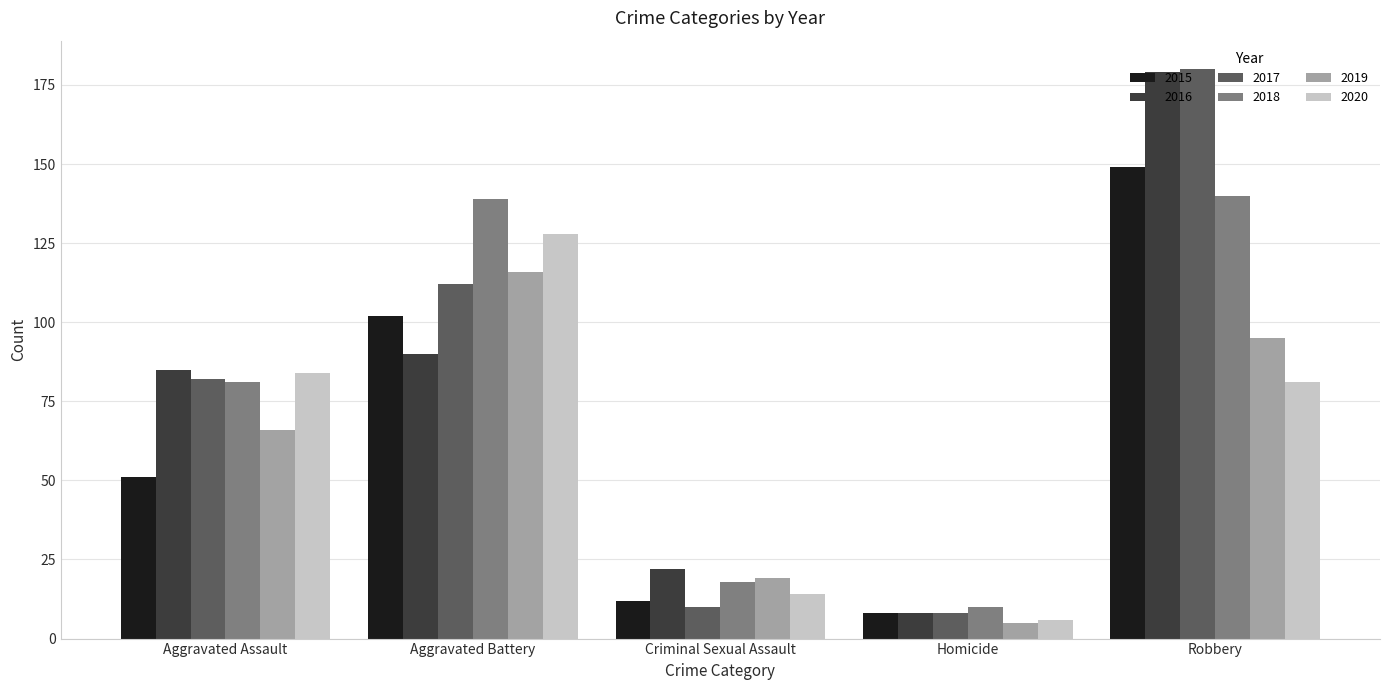

Reading left to right, transcribe all the data shown in this chart.

2015: Aggravated Assault=51	Aggravated Battery=102	Criminal Sexual Assault=12	Homicide=8	Robbery=149
2016: Aggravated Assault=85	Aggravated Battery=90	Criminal Sexual Assault=22	Homicide=8	Robbery=179
2017: Aggravated Assault=82	Aggravated Battery=112	Criminal Sexual Assault=10	Homicide=8	Robbery=180
2018: Aggravated Assault=81	Aggravated Battery=139	Criminal Sexual Assault=18	Homicide=10	Robbery=140
2019: Aggravated Assault=66	Aggravated Battery=116	Criminal Sexual Assault=19	Homicide=5	Robbery=95
2020: Aggravated Assault=84	Aggravated Battery=128	Criminal Sexual Assault=14	Homicide=6	Robbery=81